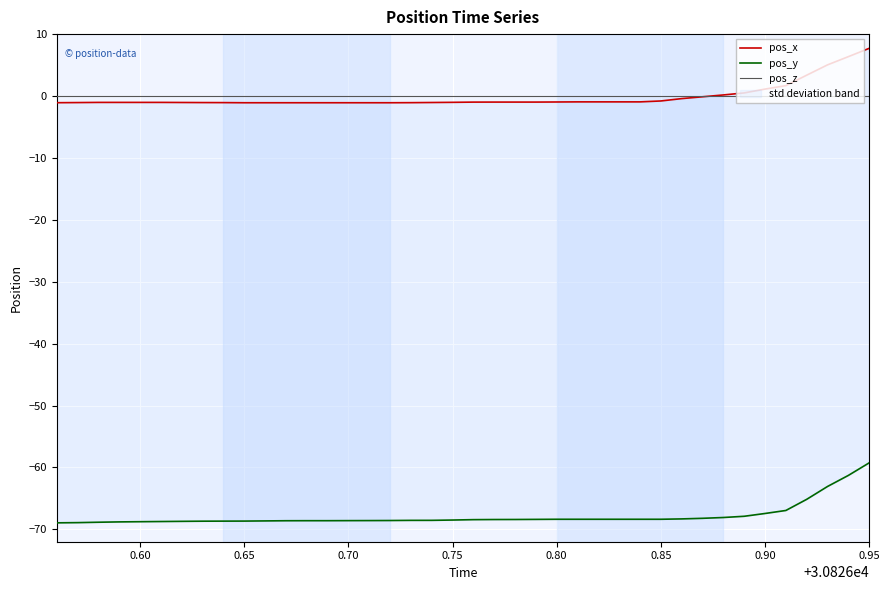

Which series has the widest spread of values?

pos_y